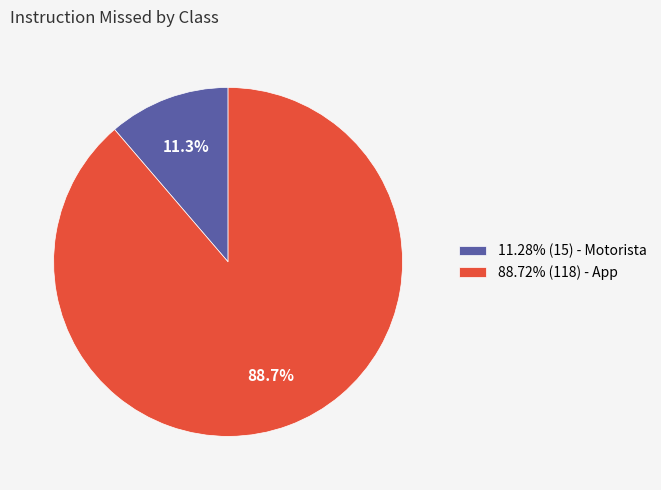

What is the total percentage of 88.72% (118) - App and 11.28% (15) - Motorista?

100.0%